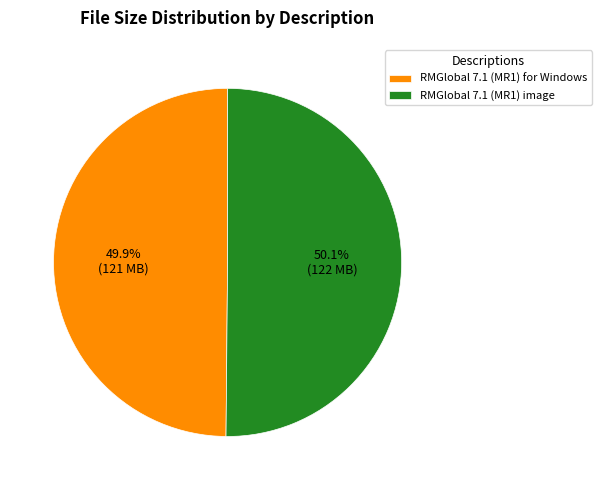

True or false: RMGlobal 7.1 (MR1) image accounts for 65% of the total.

False